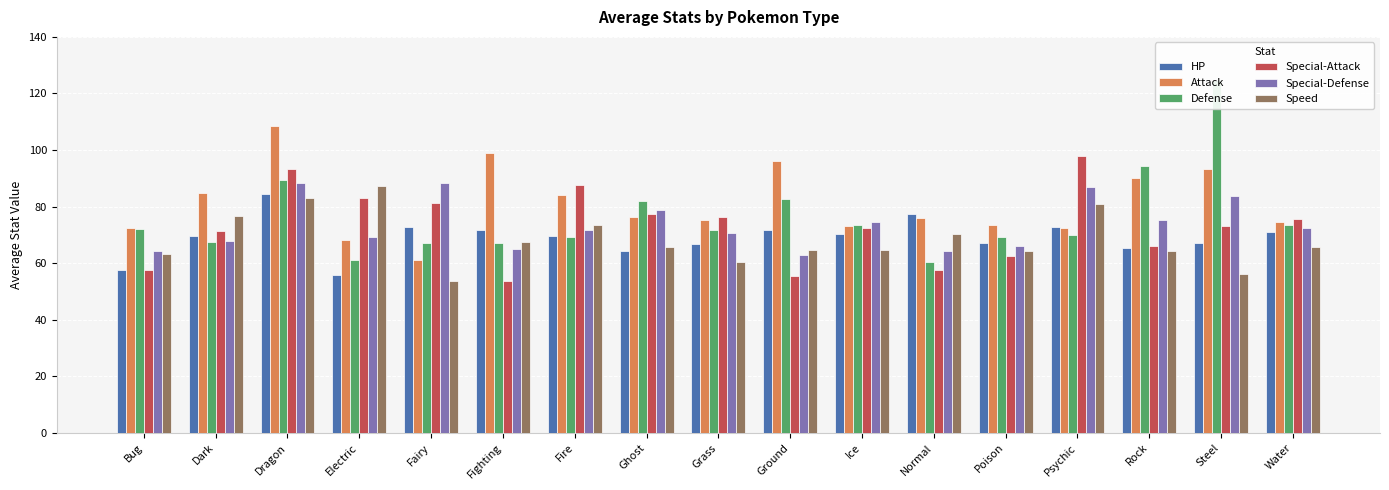

What is the label of the 9th bar from the right?

Grass